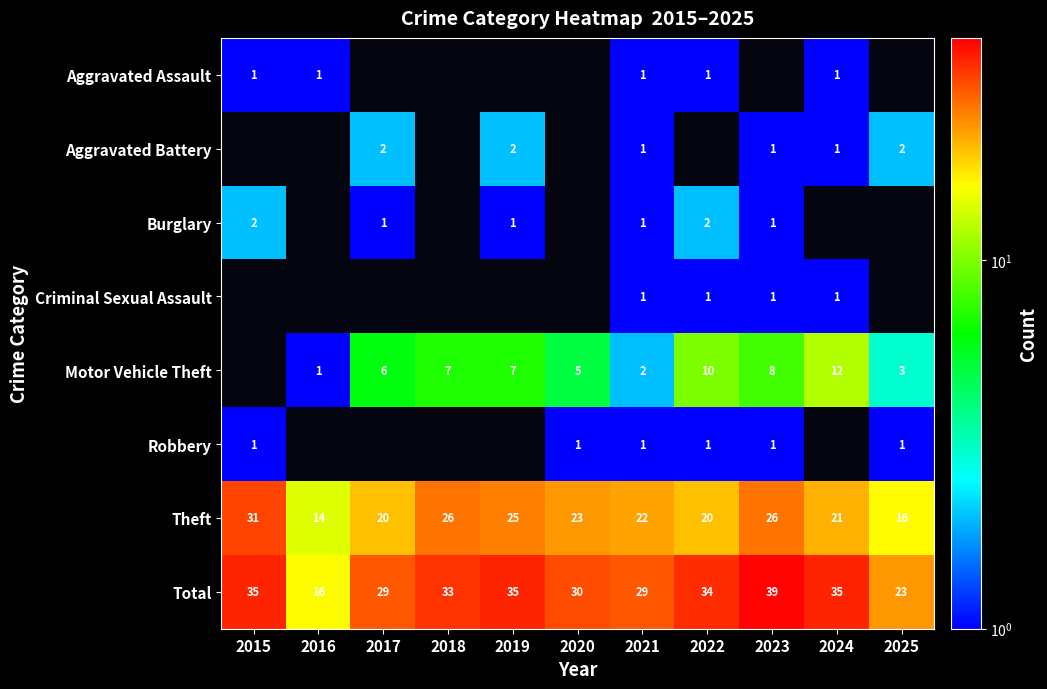

At which label does Total first exceed 33?

2015